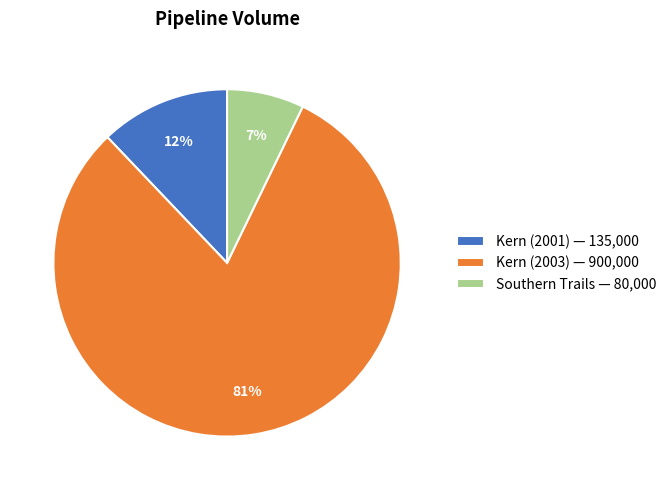

Do Southern Trails — 80,000 and Kern (2001) — 135,000 together represent more than half of the pie?

No